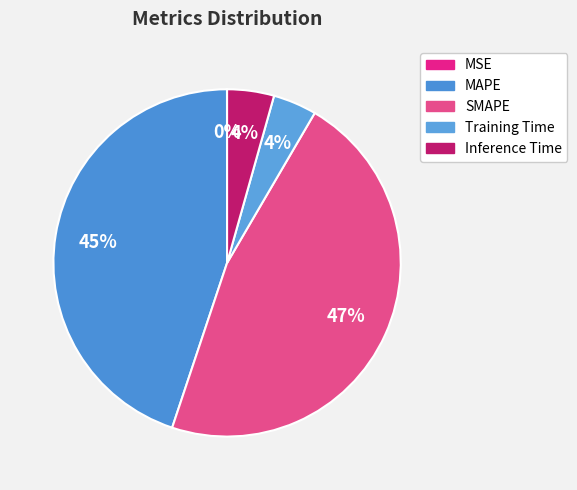

To the nearest percent, what is the combined percentage of Inference Time and SMAPE?

51%